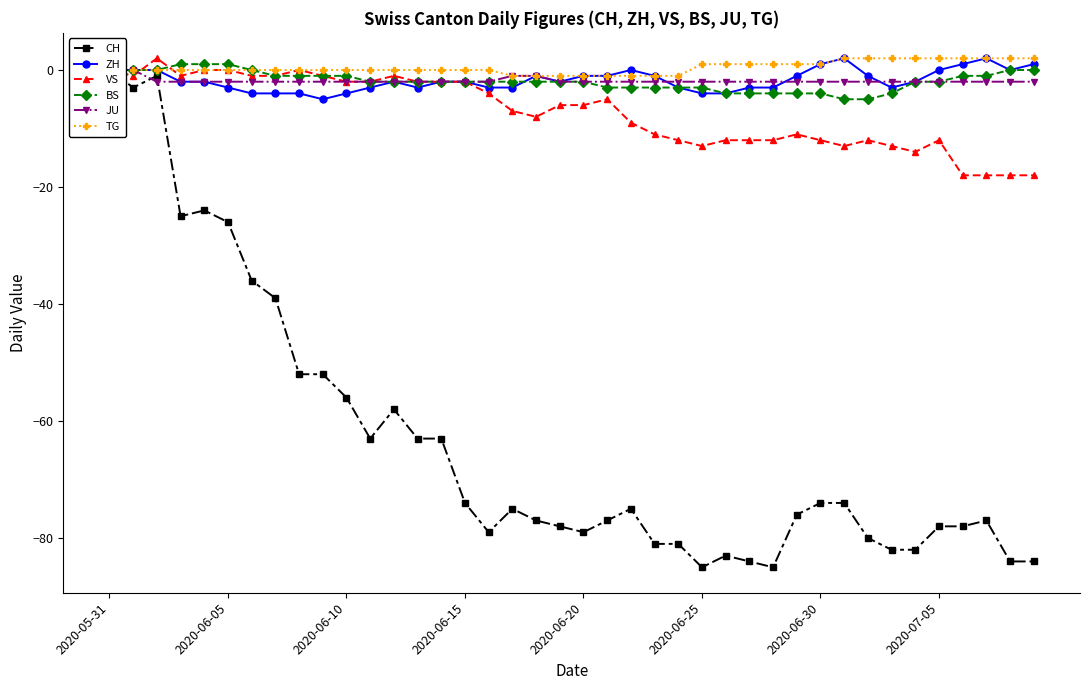

Count the number of data series in this chart.

6